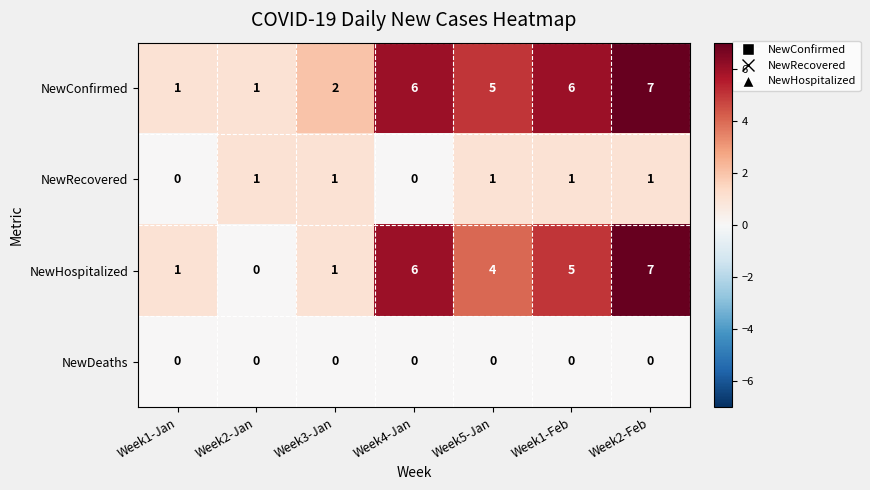

What is the highest value of the NewHospitalized series?

7